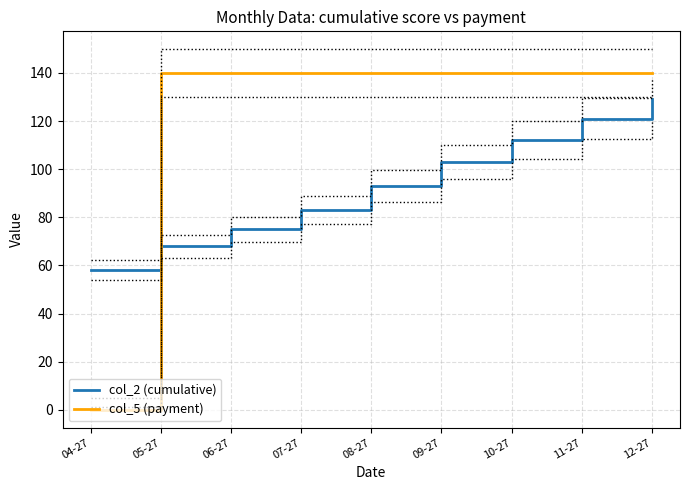

After their last crossing, which series has the higher values: col_2 (cumulative) or col_5 (payment)?

col_5 (payment)